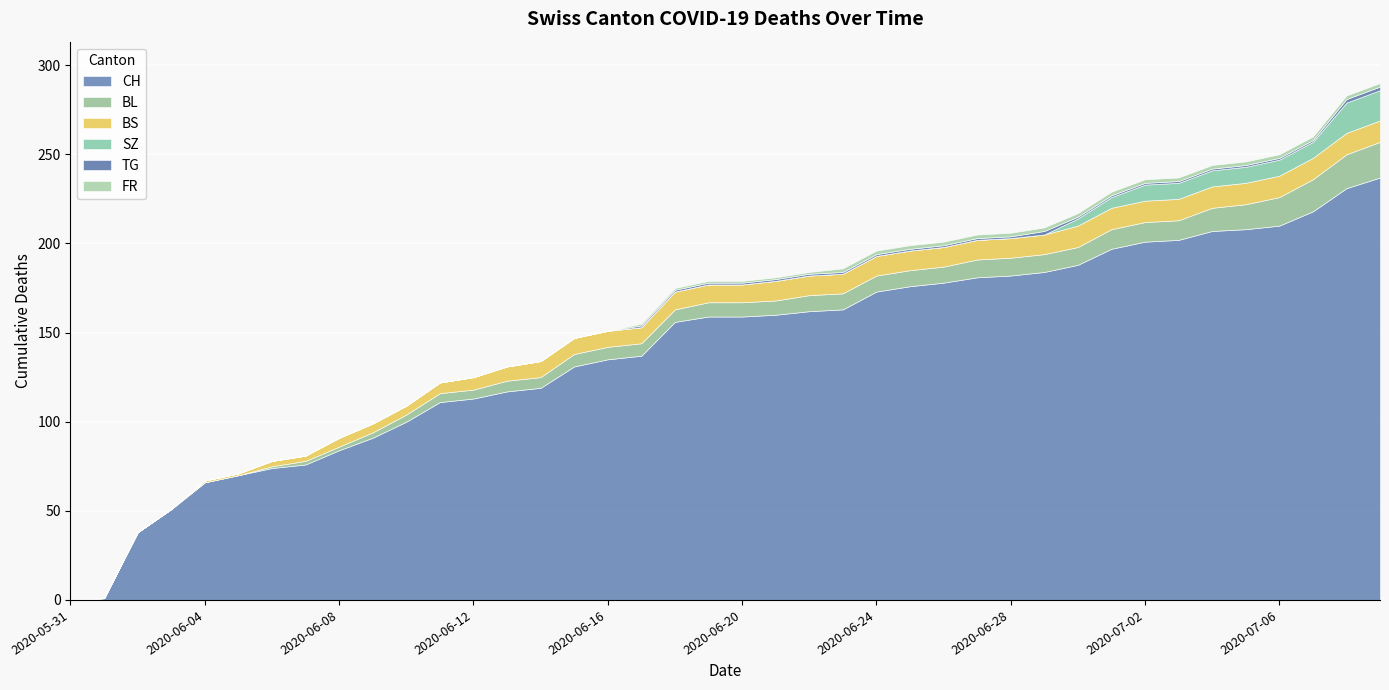

How many lines are shown in the chart?

6